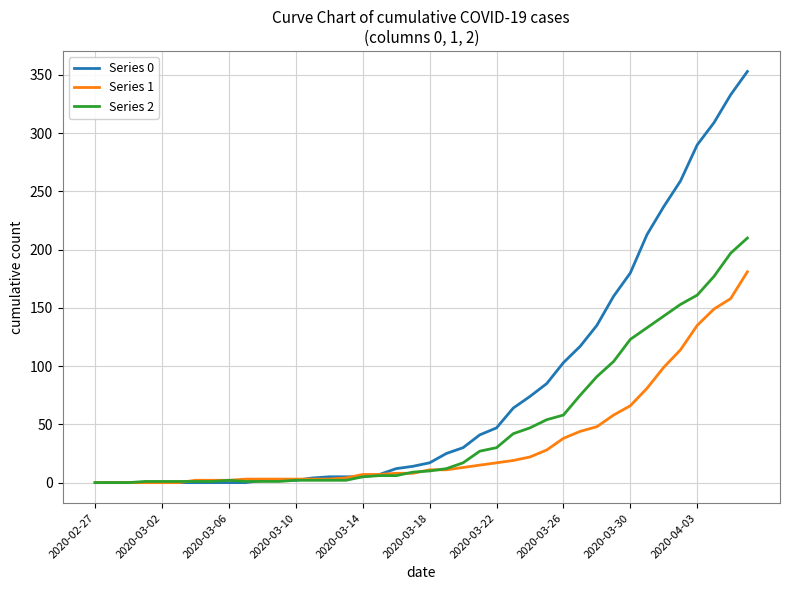

Which series has the largest total across all categories?

Series 0